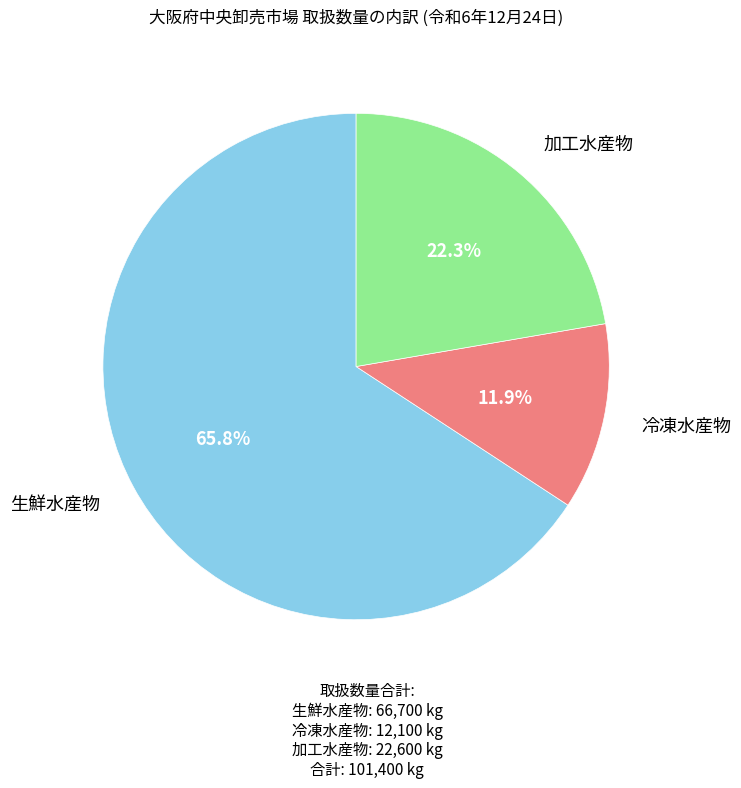

Is there any slice that represents more than half of the pie?

Yes